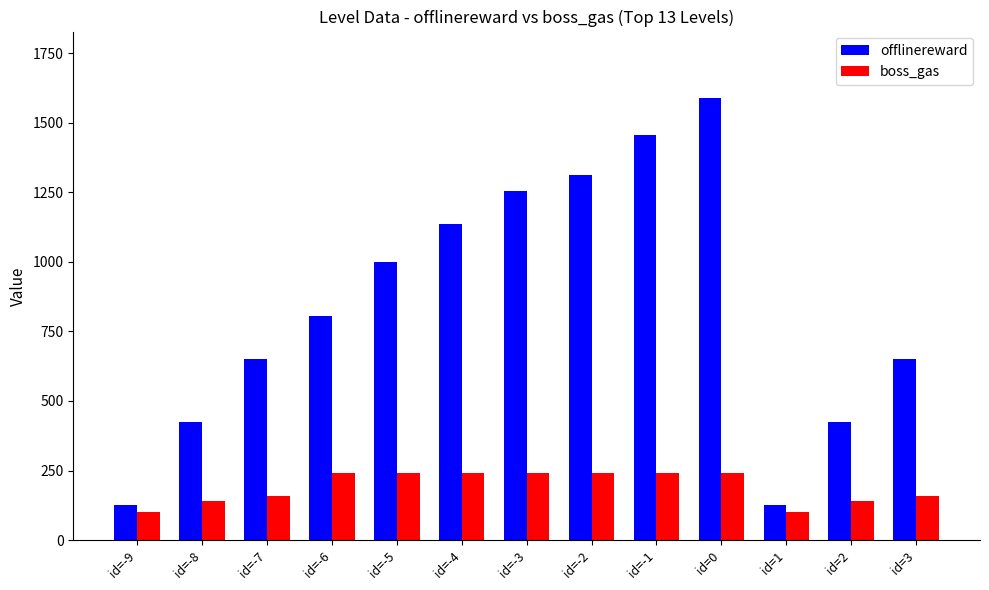

Reading right to left, what are all the values shown in this chart?

offlinereward: id=3=650	id=2=426	id=1=125	id=0=1589	id=-1=1455	id=-2=1313	id=-3=1256	id=-4=1135	id=-5=1000	id=-6=804	id=-7=650	id=-8=426	id=-9=125
boss_gas: id=3=160	id=2=140	id=1=100	id=0=240	id=-1=240	id=-2=240	id=-3=240	id=-4=240	id=-5=240	id=-6=240	id=-7=160	id=-8=140	id=-9=100